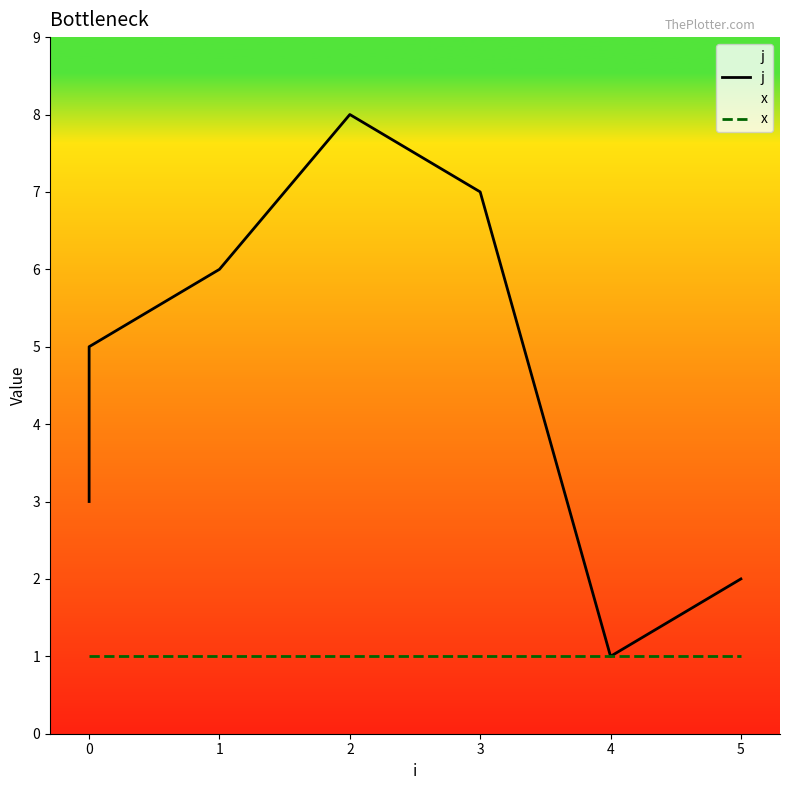

List the series in order of their peak value, lowest first.

x, j